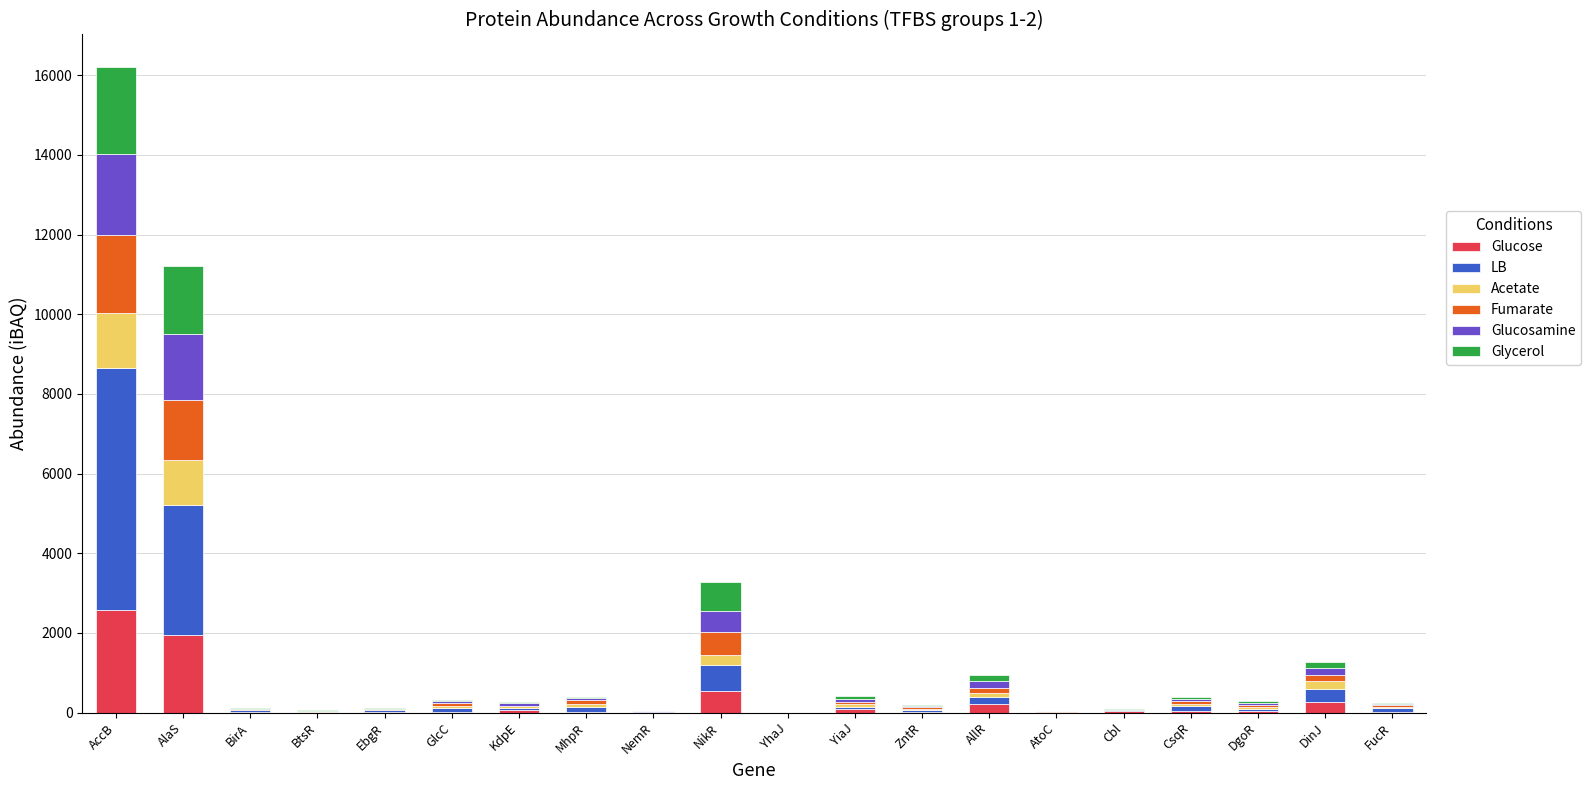

Which category has the highest value in the Glucose series?

AccB